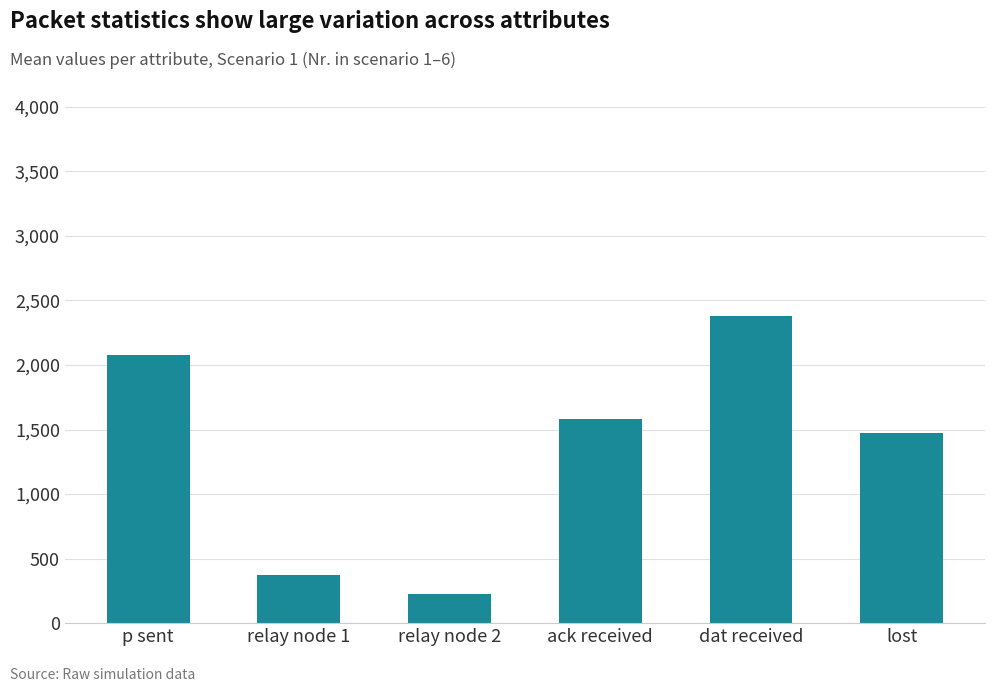

Which category has the highest value across all series?

dat received